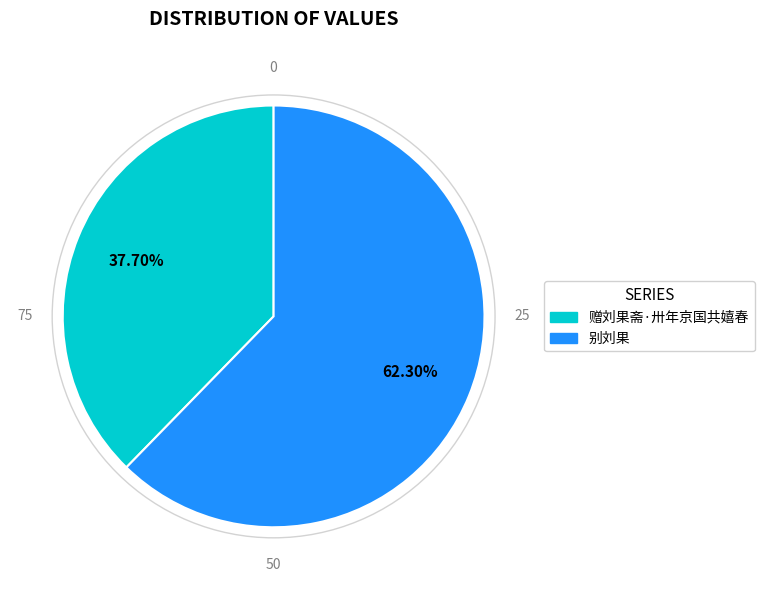

Rank the categories by value from highest to lowest.

别刘果, 赠刘果斋·卅年京国共嬉春